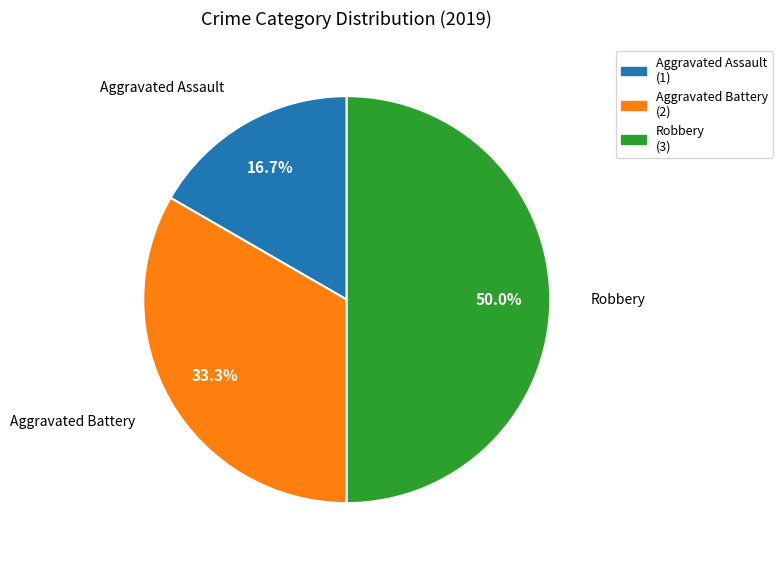

Which category has the biggest portion of the pie?

Robbery